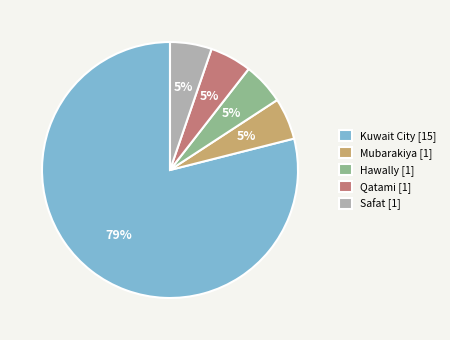

Which has a higher value, Qatami [1] or Kuwait City [15]?

Kuwait City [15]